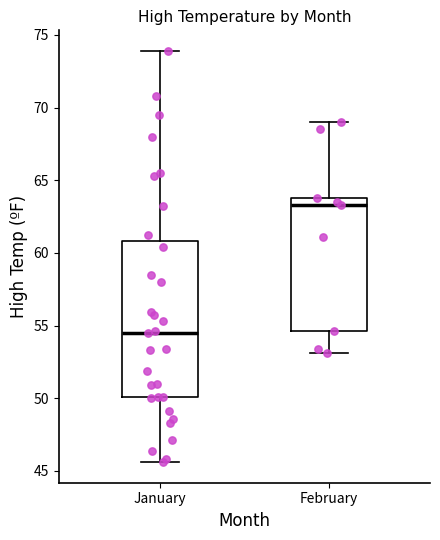

Reading left to right, read every box against the y-axis: the position of its median line, the range the box covers, and the ends of its whiskers. The values are not printed on the chart, so give them approximately, as read against the axis.

January: median 54.5, box 50.0 to 61.0, whiskers 45.5 to 74.0
February: median 63.5, box 54.5 to 64.0, whiskers 53.0 to 69.0